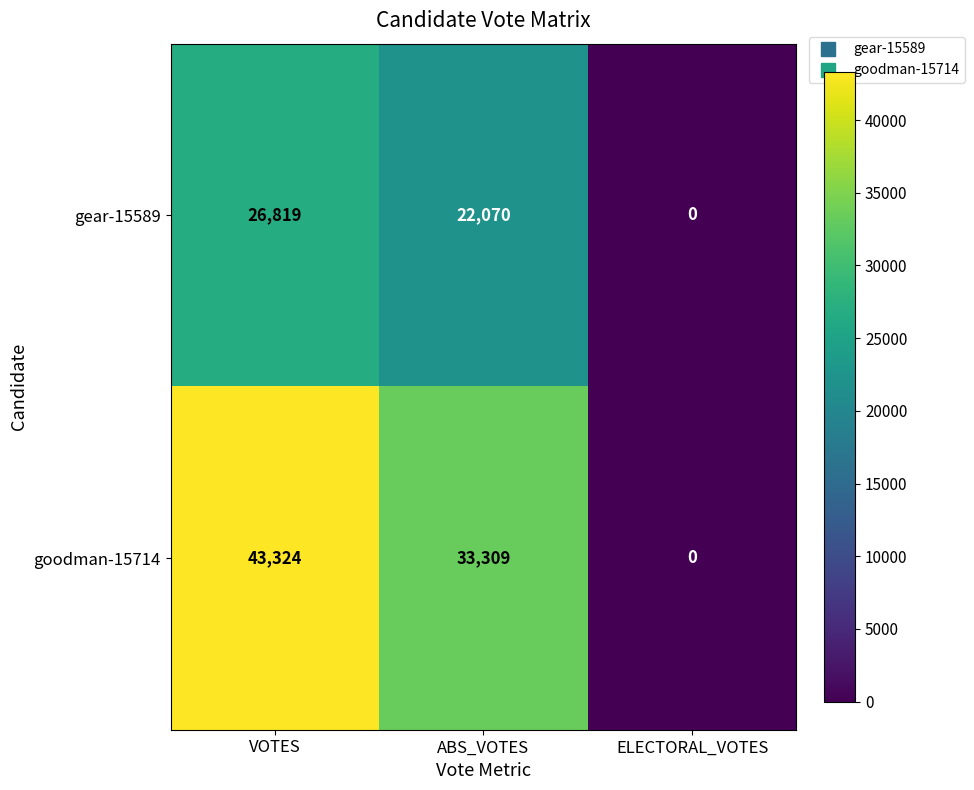

How many data points does each series have?

3